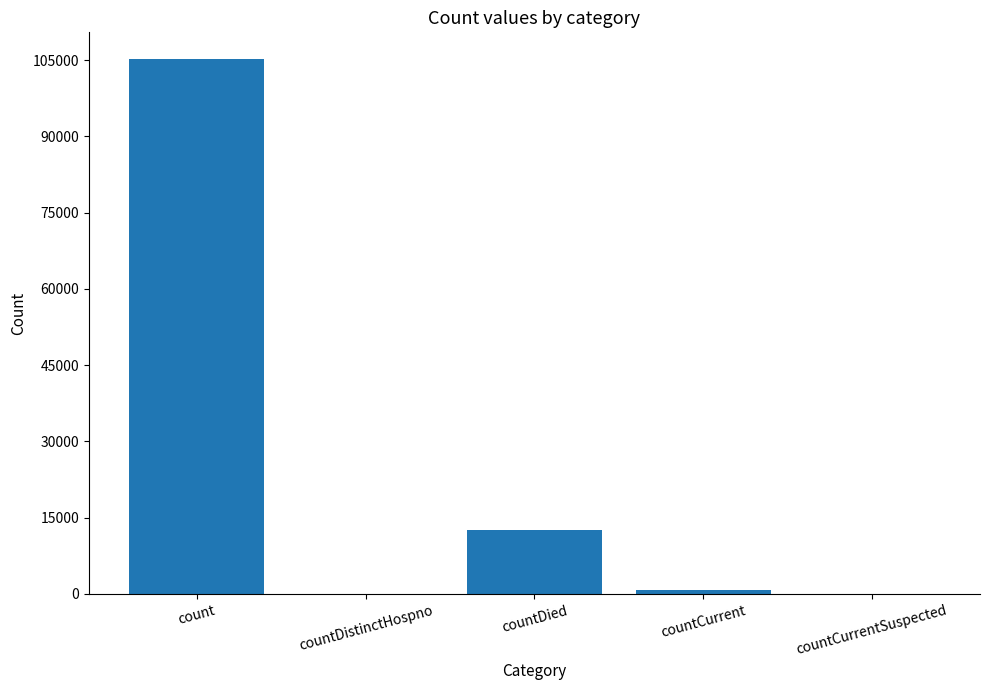

Is it true that the value at countCurrentSuspected is 0?

True